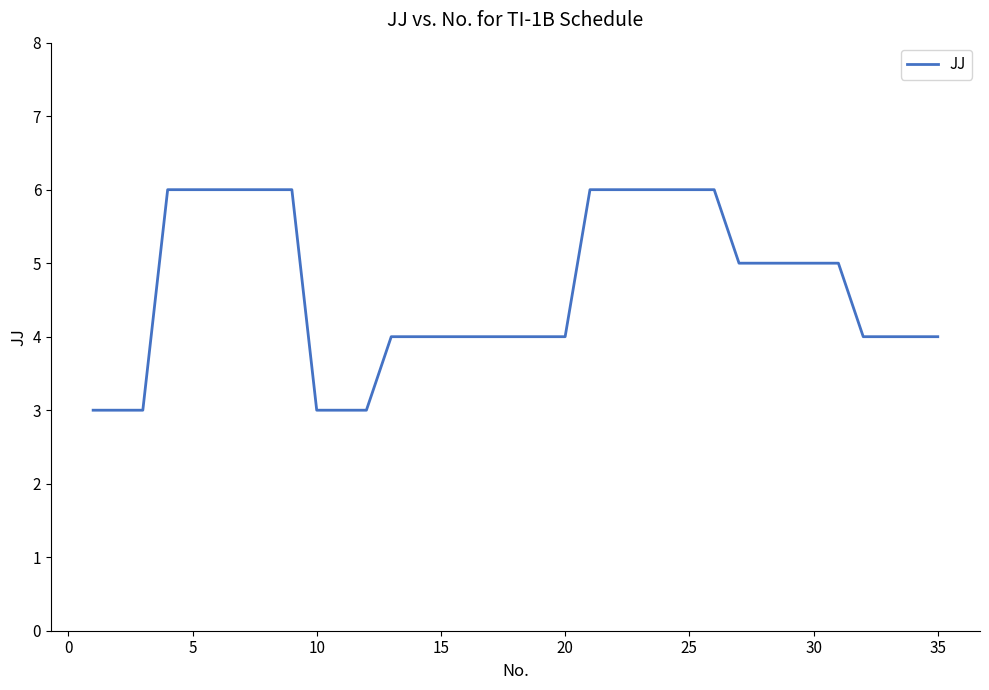

What is the greatest value displayed?

6